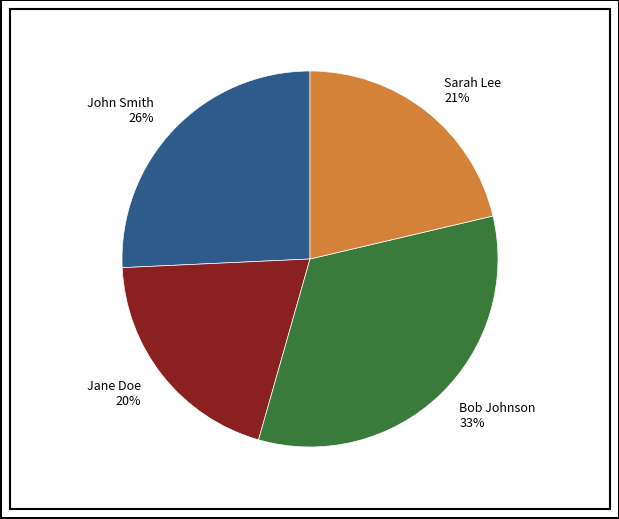

Do Sarah Lee and Bob Johnson together represent more than half of the pie?

Yes